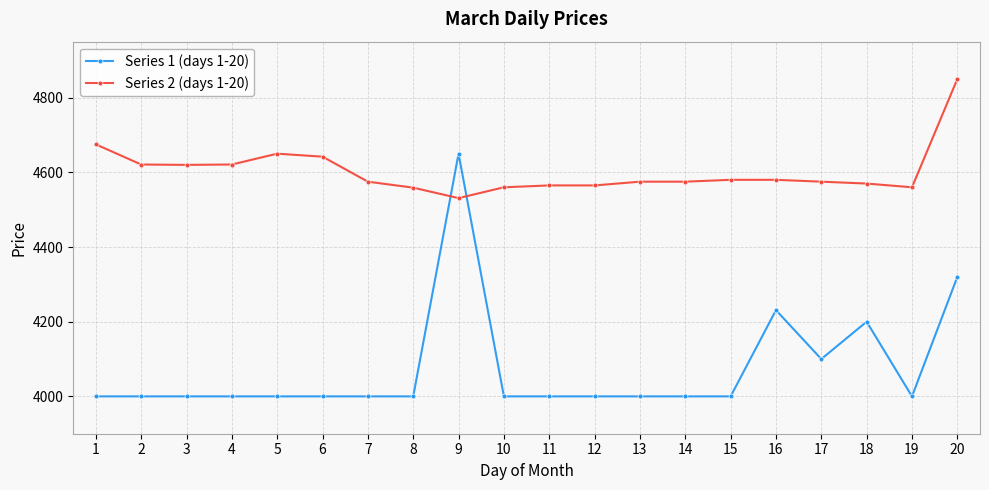

List the series in order of their peak value, highest first.

Series 2 (days 1-20), Series 1 (days 1-20)